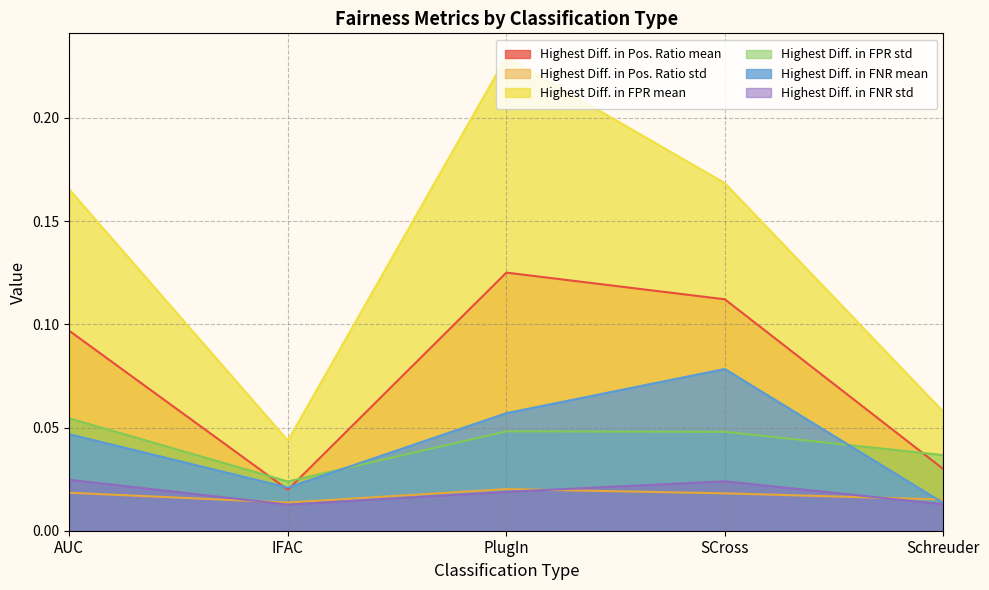

What are all the series names shown in the legend?

Highest Diff. in Pos. Ratio mean, Highest Diff. in Pos. Ratio std, Highest Diff. in FPR mean, Highest Diff. in FPR std, Highest Diff. in FNR mean, Highest Diff. in FNR std